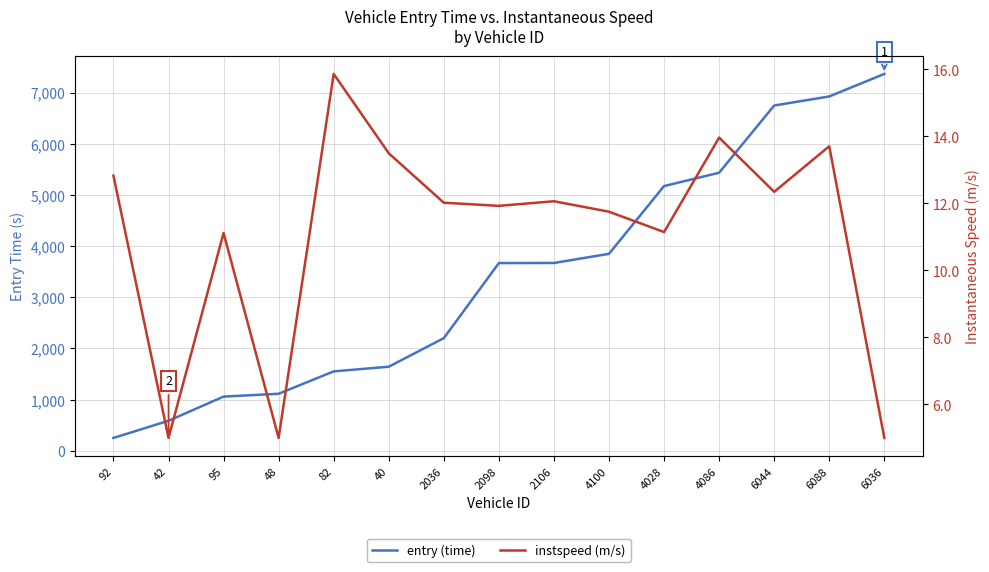

Between 95 and 2036, which is larger?

2036